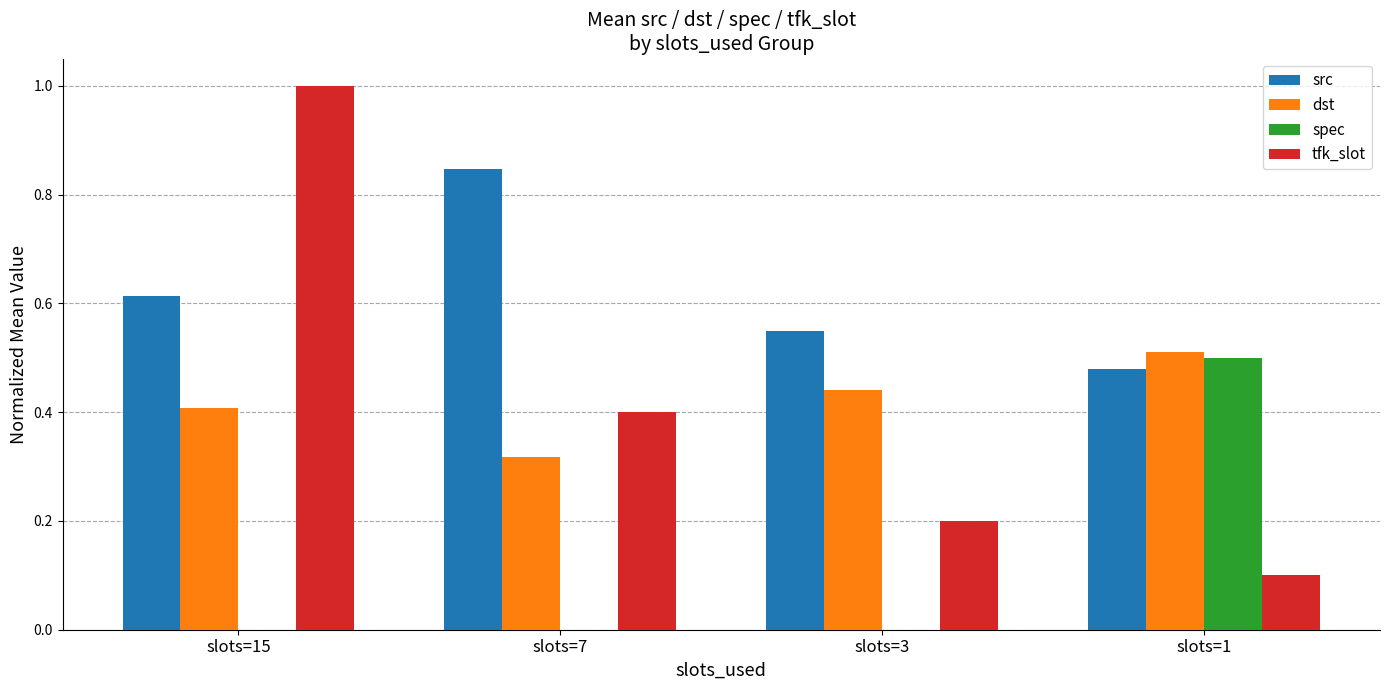

Count the dst values in the range 0 to 1.

4